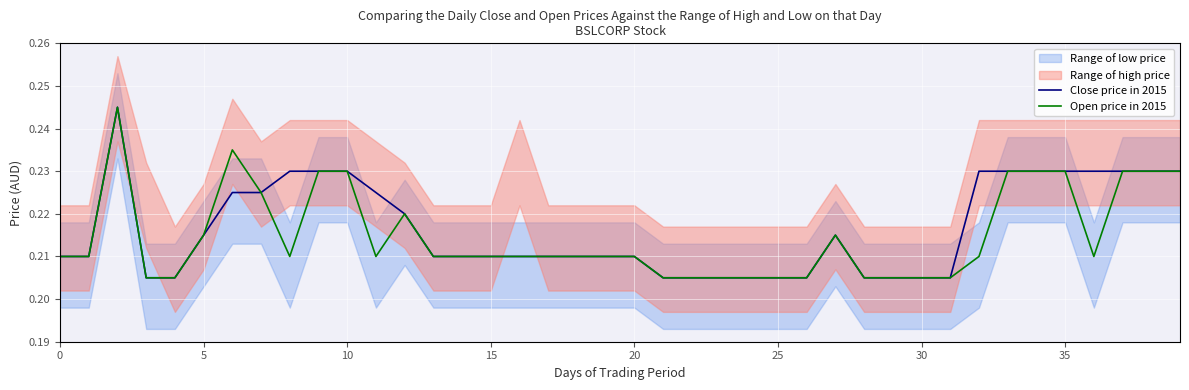

Which series has the largest total across all categories?

Close price in 2015